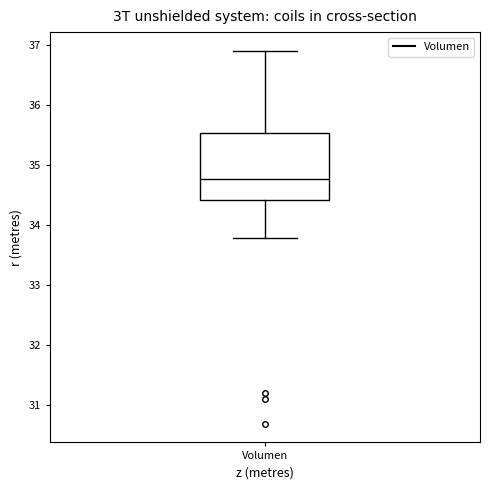

Read this box plot against the y-axis: the position of the median line, the range covered by the box, and the ends of both whiskers. The values are not printed on the chart, so give them approximately, as read against the axis.

median 34.8, box 34.4 to 35.5, whiskers 33.8 to 36.9